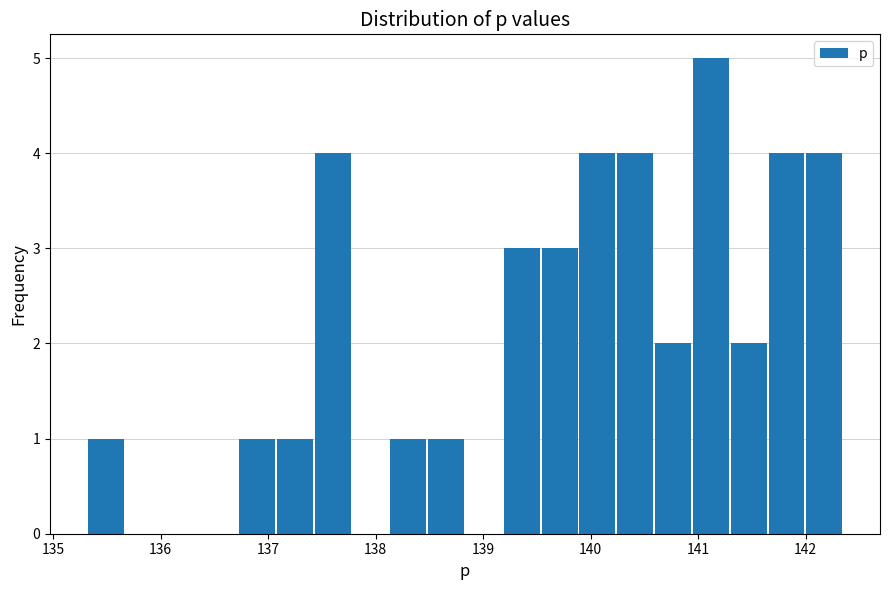

Read against the x-axis, roughly where is the centre of the tallest bar?

141.1